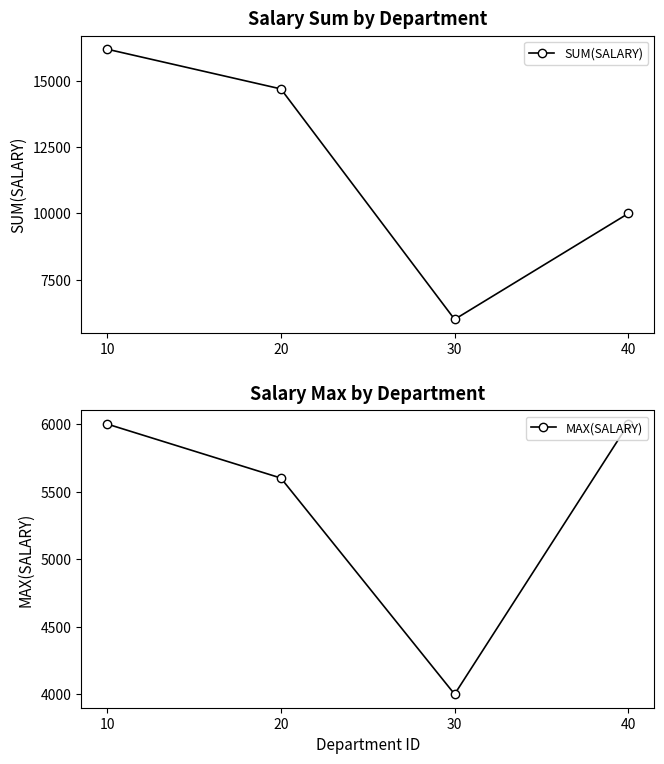

Which category has the lowest value across all series?

30